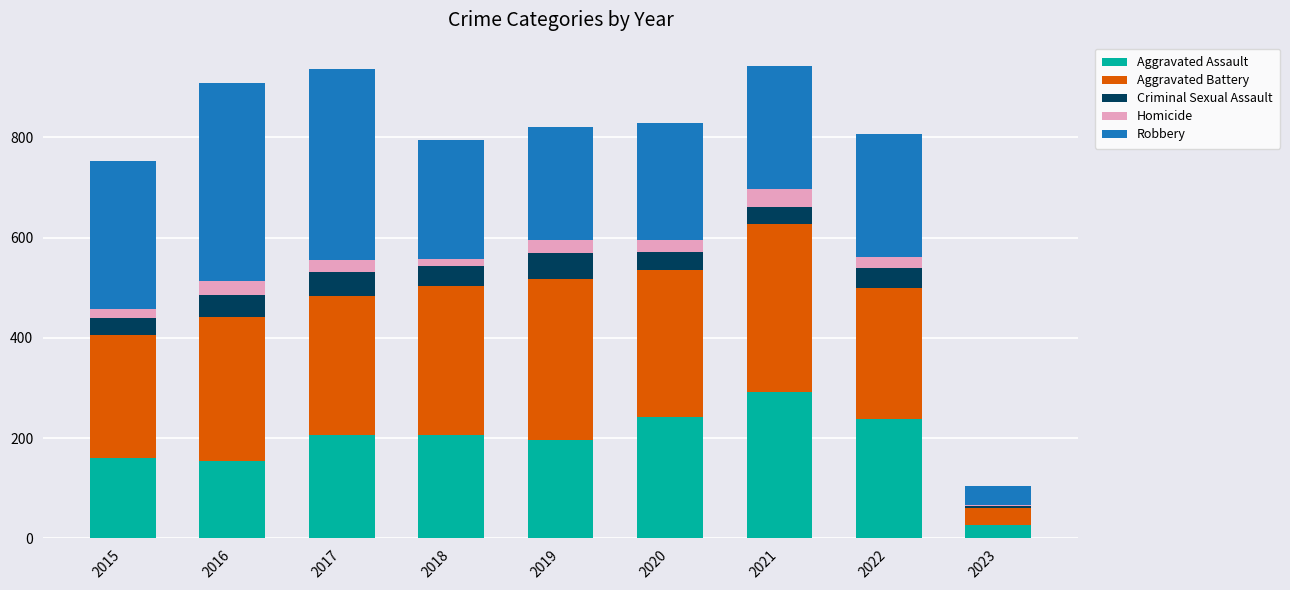

The value of Aggravated Assault at 2015 is 160. True or false?

True